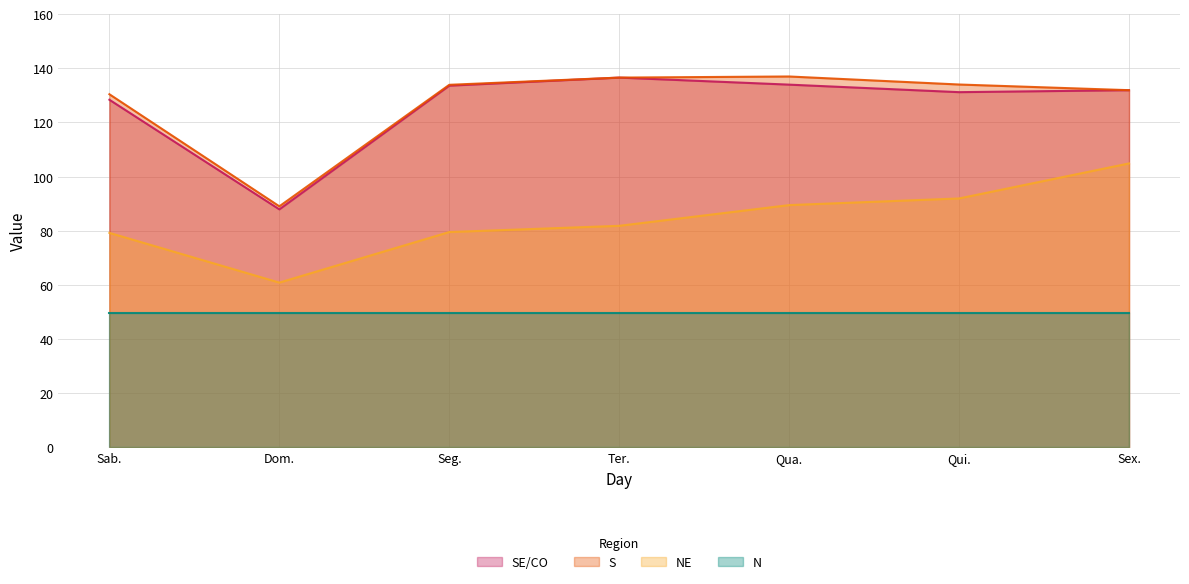

In SE/CO, how many points are higher than both neighbors (excluding endpoints)?

1